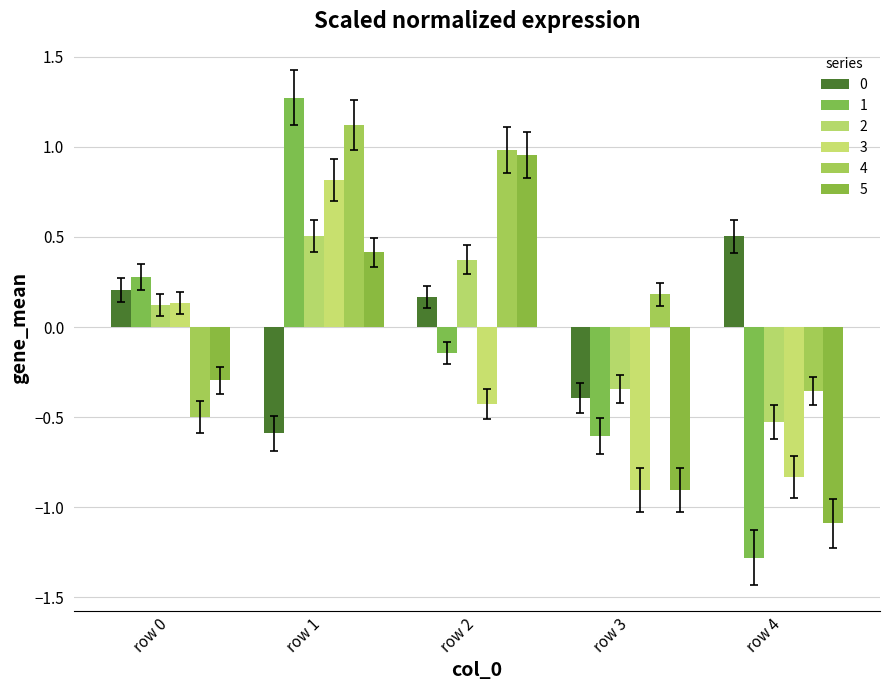

Which series has the widest spread of values?

1